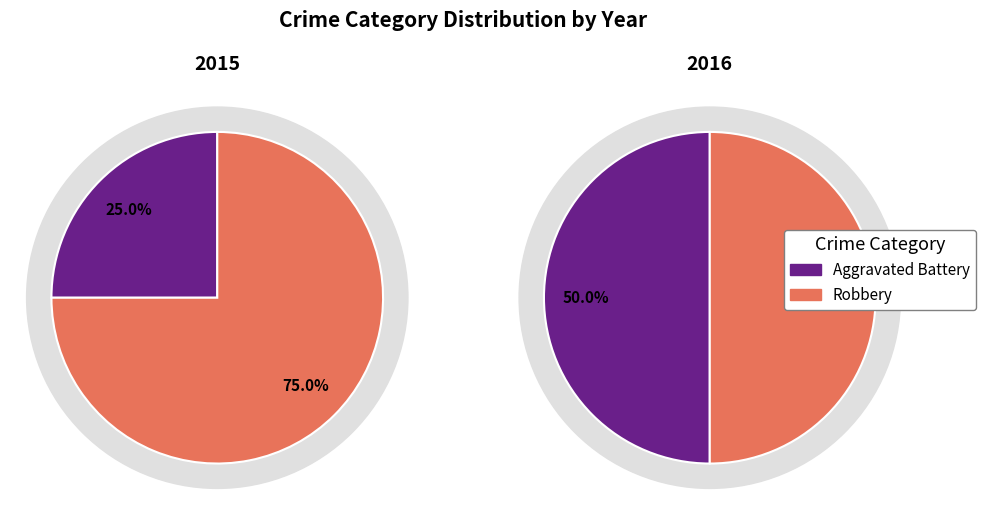

How many segments does this pie chart have?

2